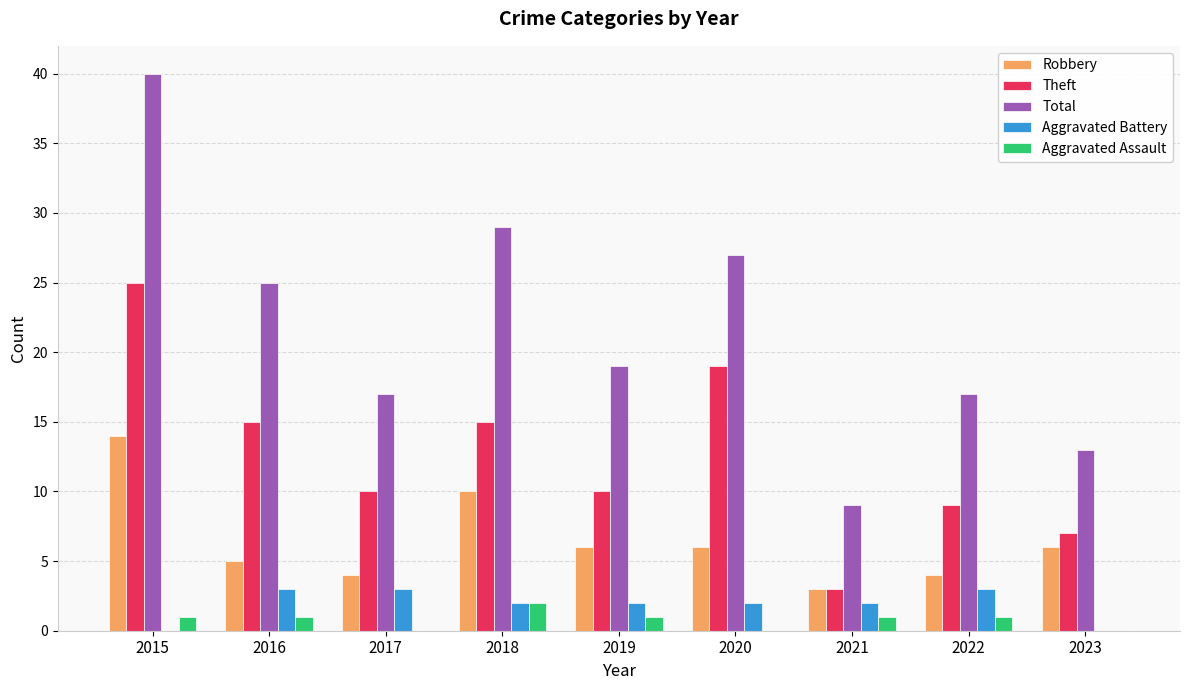

How many series are shown in this chart?

5